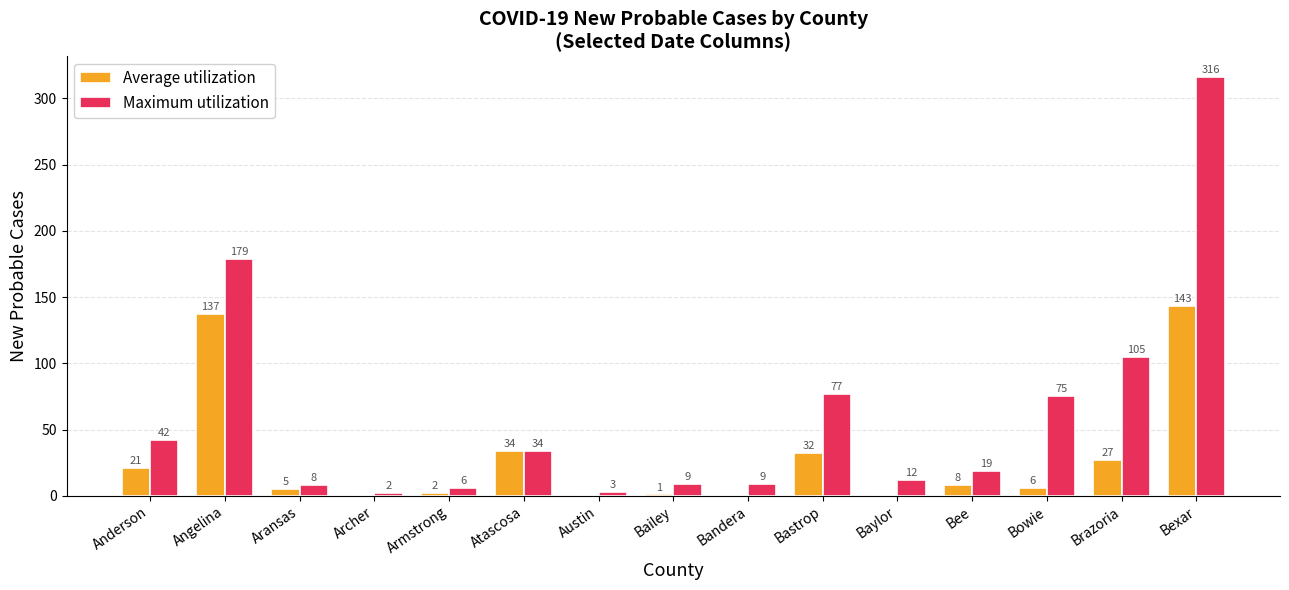

What are all the series names shown in the legend?

Average utilization, Maximum utilization